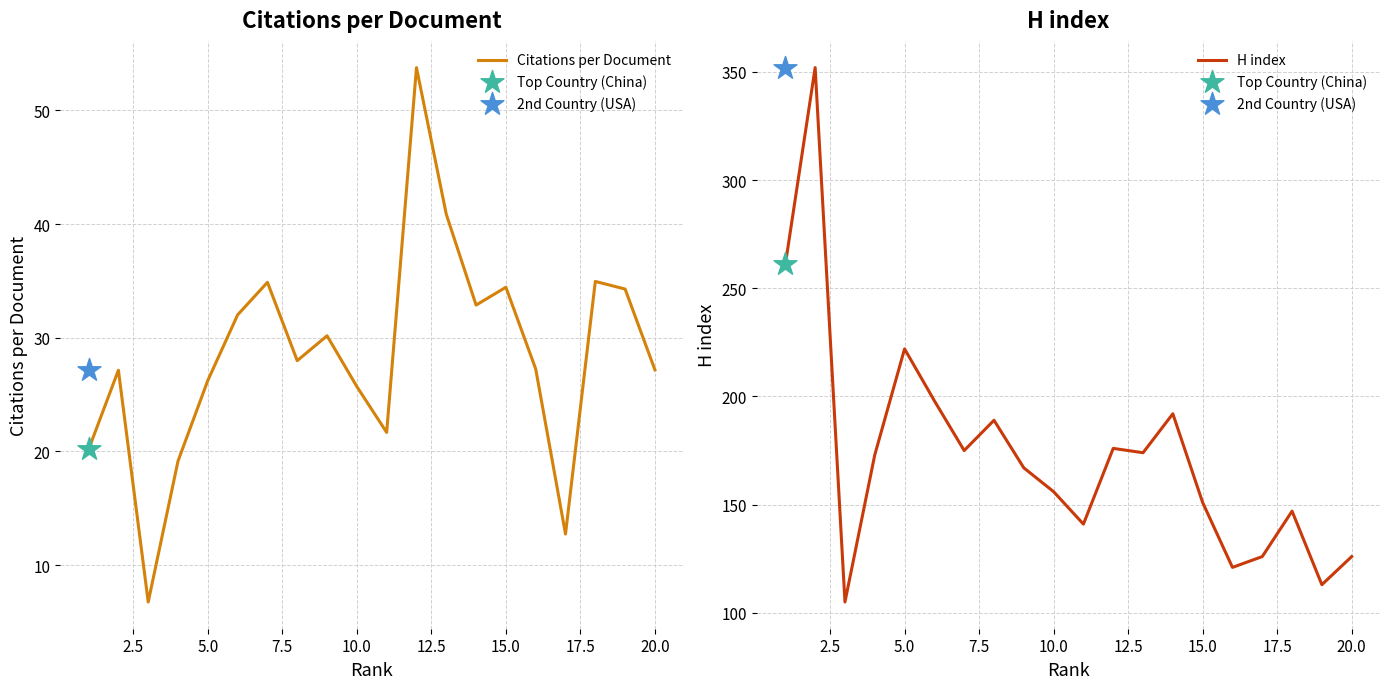

Which series has the largest total across all categories?

H index